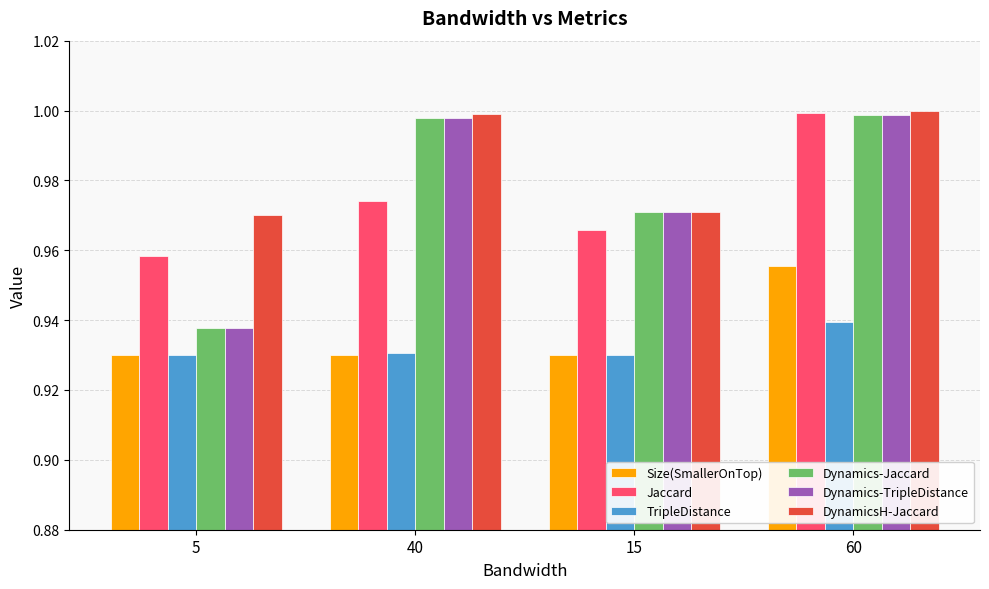

Rank the categories by Jaccard value from lowest to highest.

5, 15, 40, 60